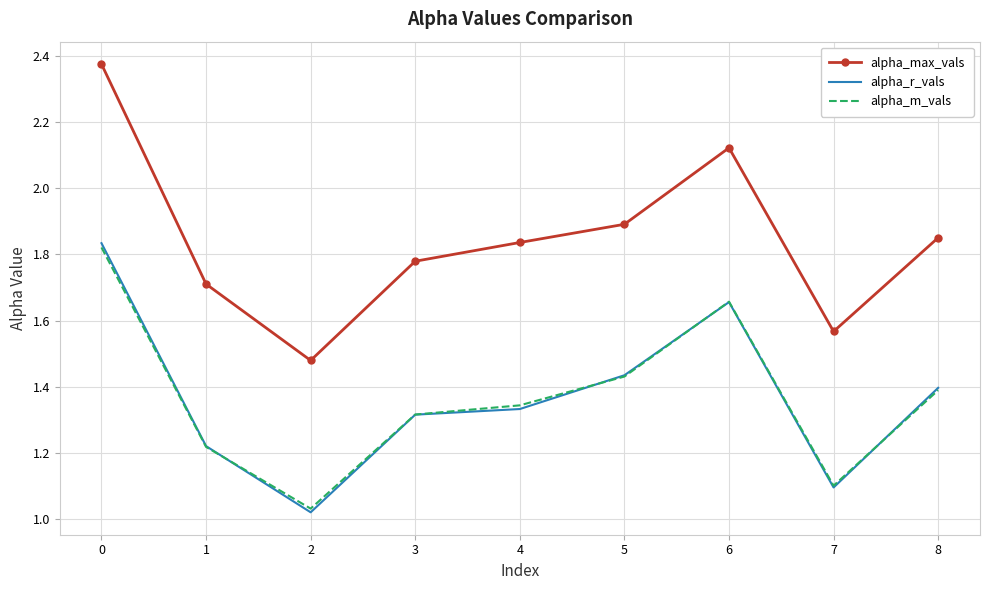

True or false: alpha_max_vals and alpha_r_vals intersect in this chart.

False